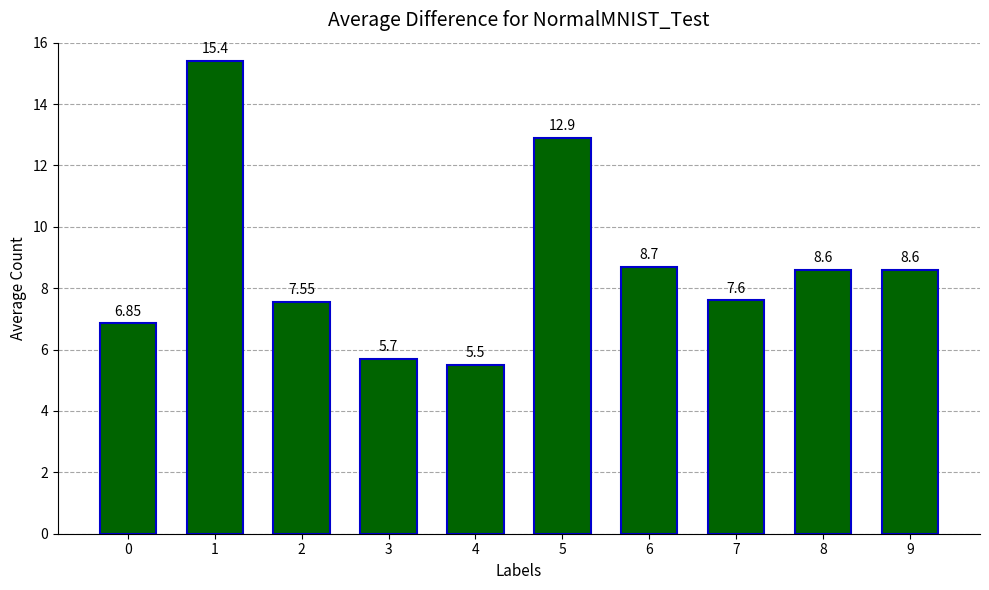

What is the value of the 9th bar from the left?

8.6